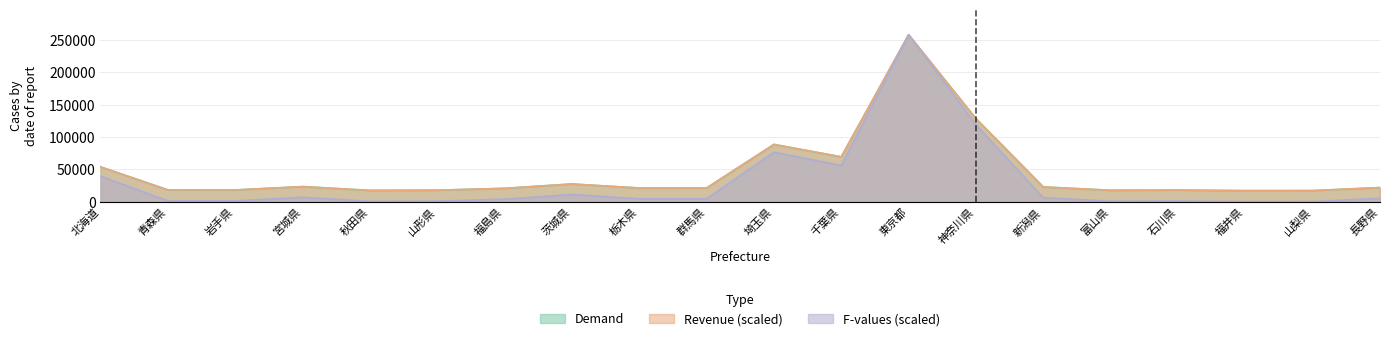

The Demand series shows 27587.1 at 秋田県. True or false?

False